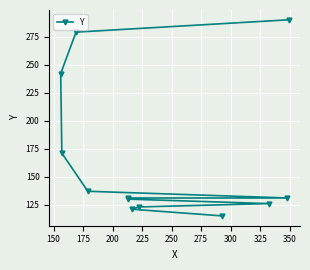

True or false: the data has more than 1 interior local peaks.

False